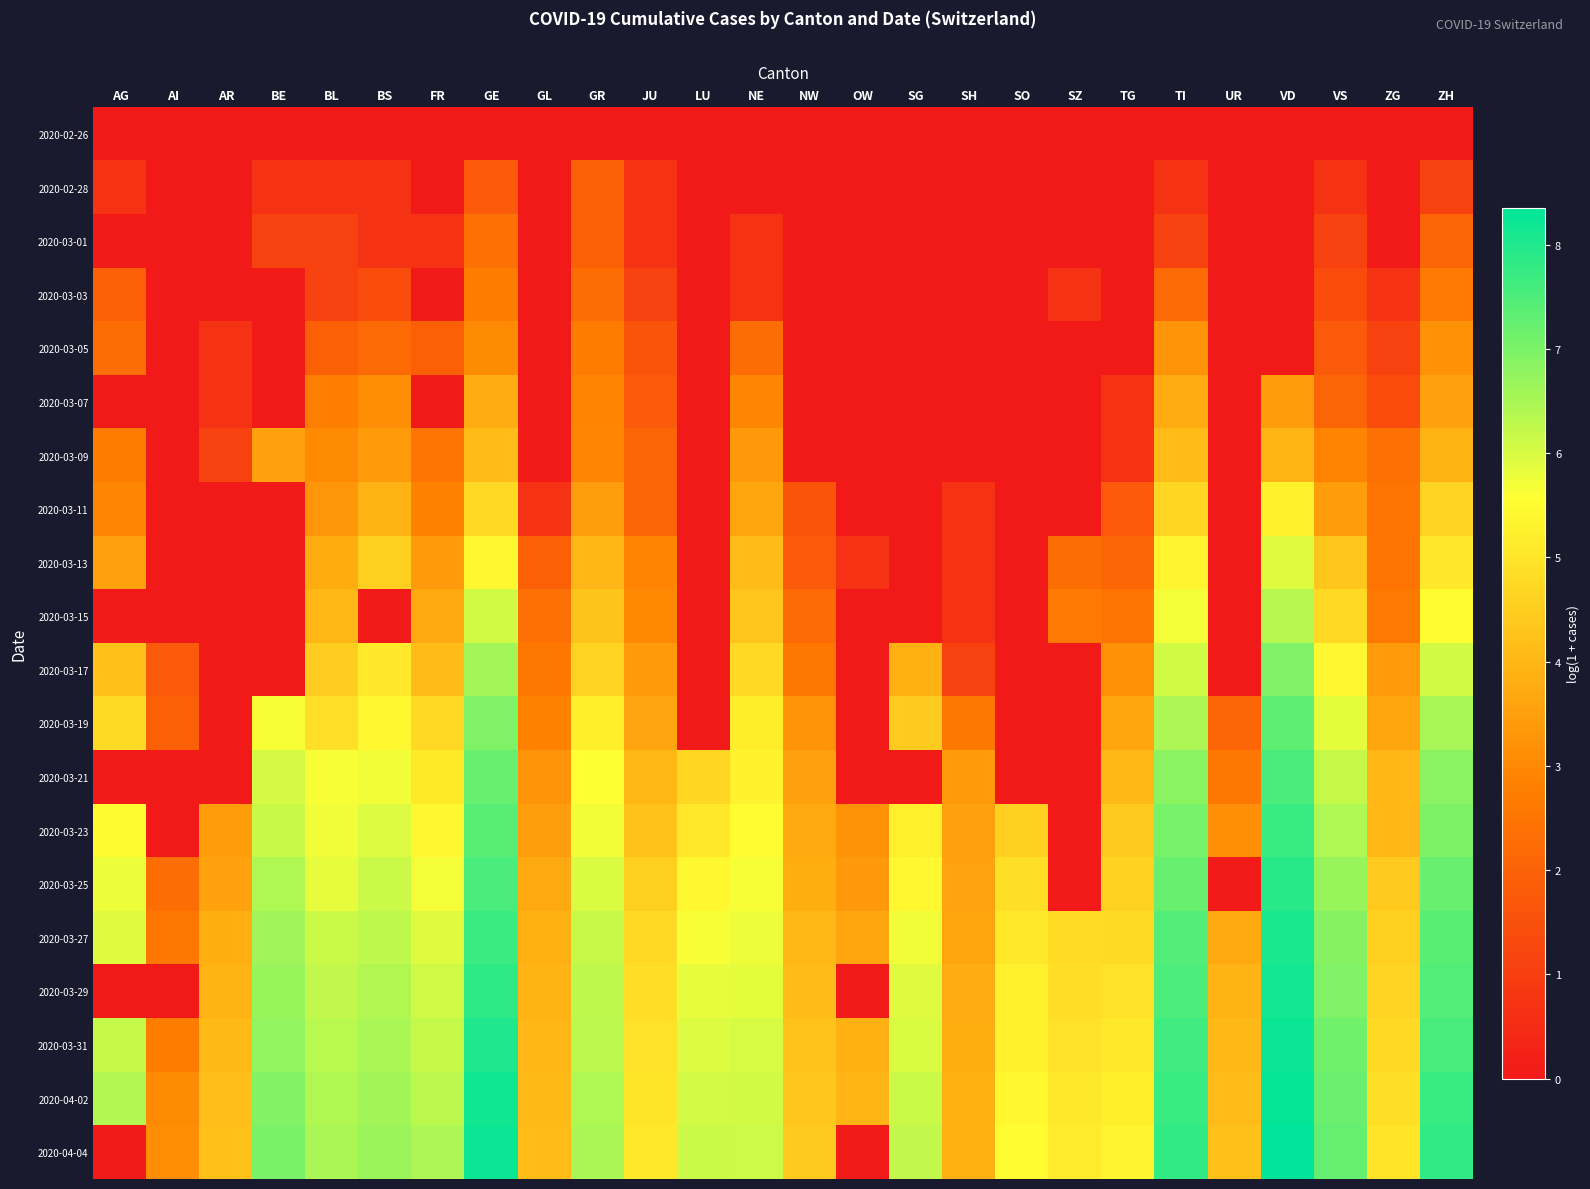

At SH, list the series in order from largest to smallest.

2020-04-02, 2020-04-04, 2020-03-31, 2020-03-29, 2020-03-27, 2020-03-25, 2020-03-23, 2020-03-21, 2020-03-19, 2020-03-17, 2020-03-11, 2020-03-13, 2020-03-15, 2020-02-26, 2020-02-28, 2020-03-01, 2020-03-03, 2020-03-05, 2020-03-07, 2020-03-09